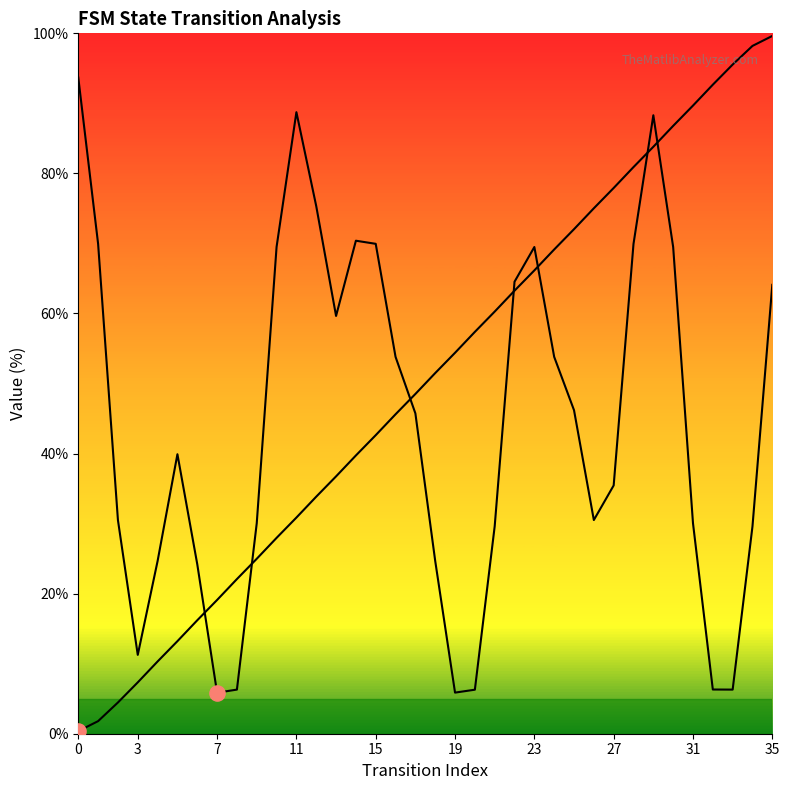

What is the total value across all series at 25?

118.2